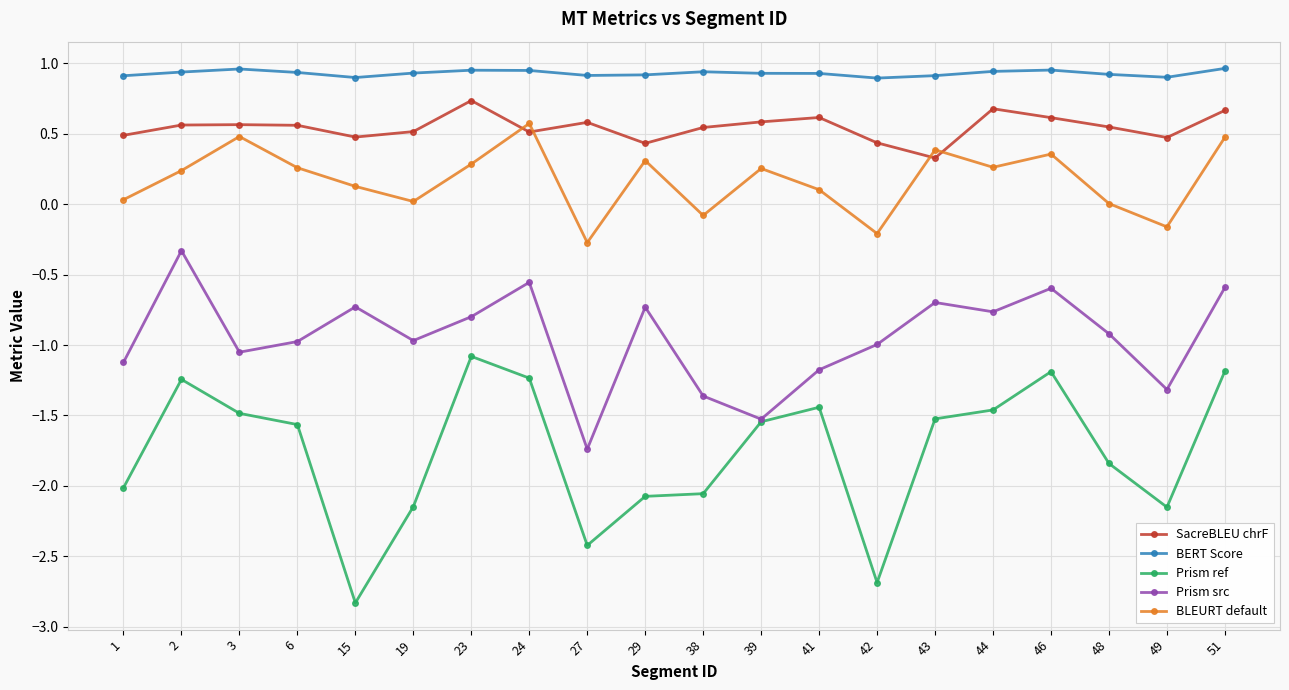

The BLEURT default series shows 0.2 at 51. True or false?

False